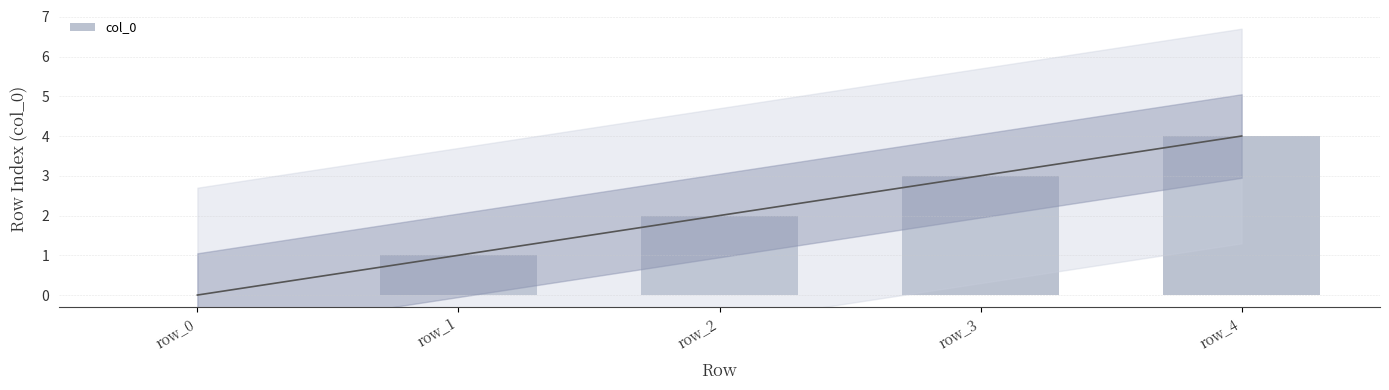

Which has a higher value, row_1 or row_2?

row_2